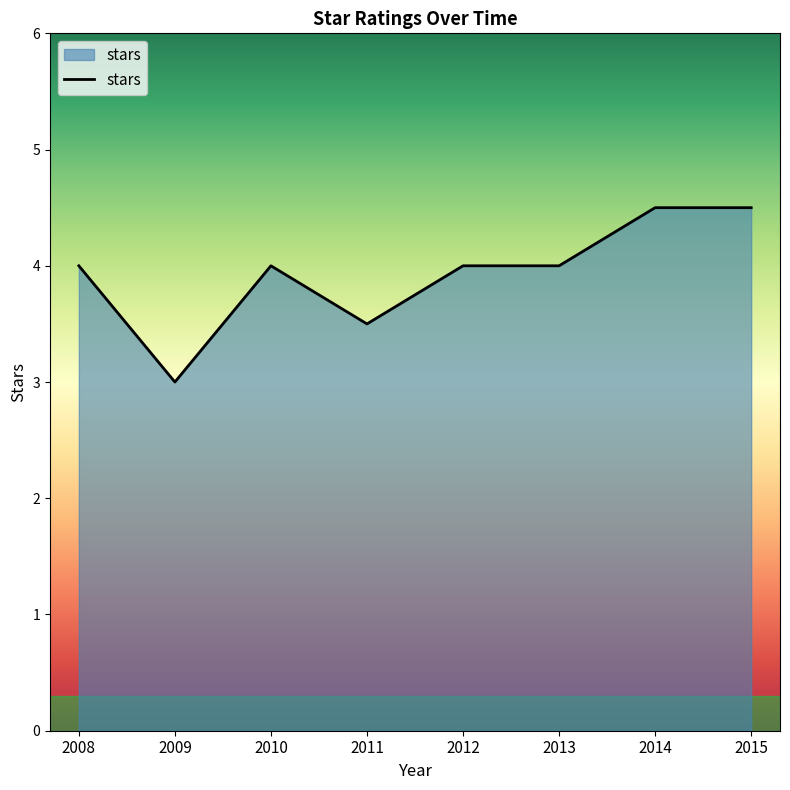

What is the change in value from 2011 to 2015?

+1.0